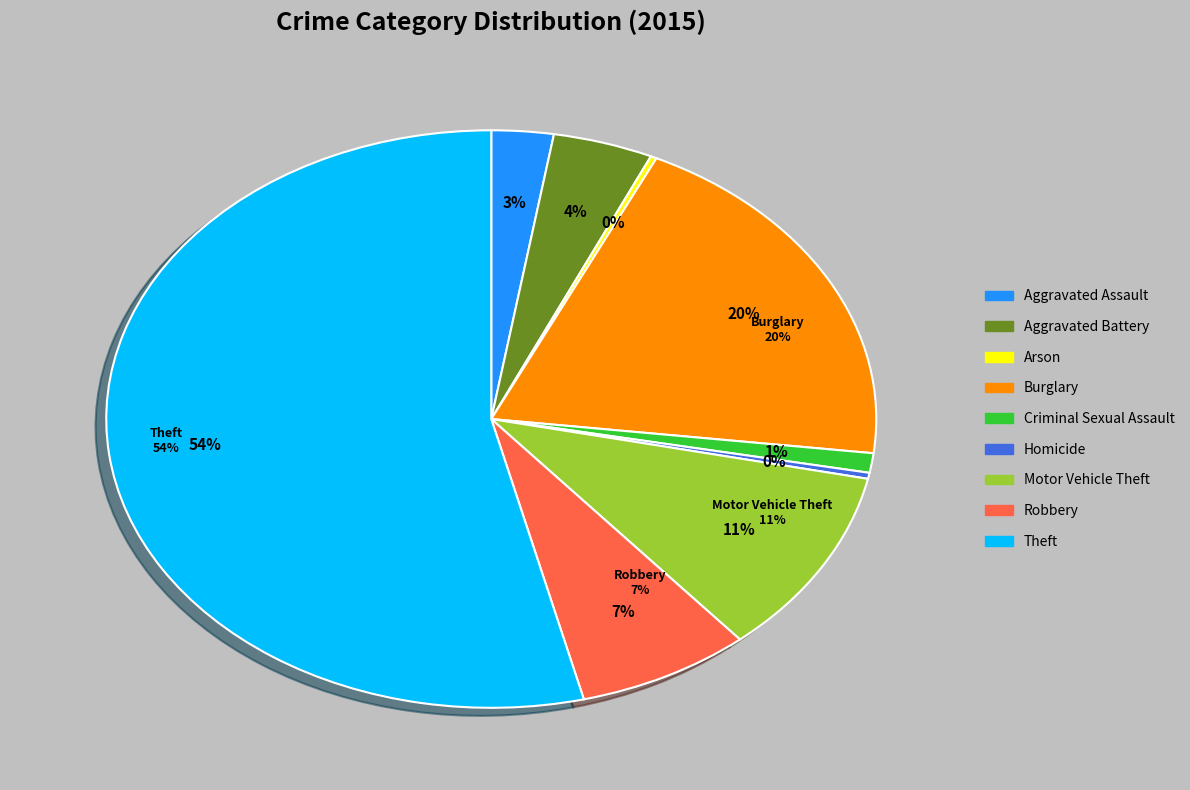

How many segments does this pie chart have?

9